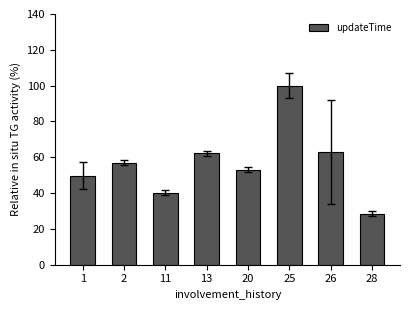

What is the approximate value at 11?

40.3